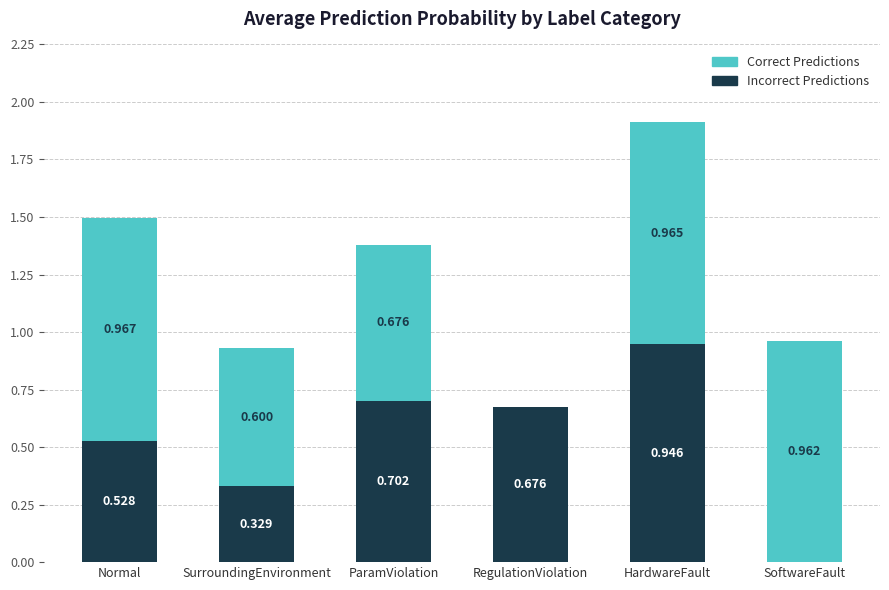

At which category is the sum across all series the highest?

HardwareFault